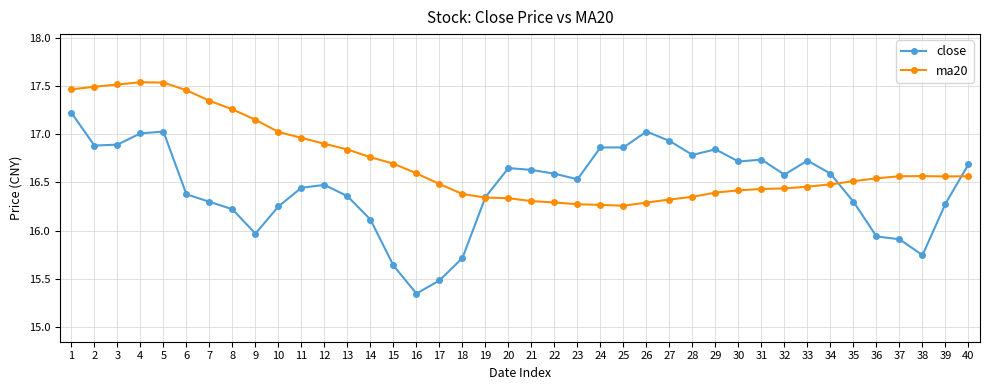

Which category has the lowest value across all series?

16